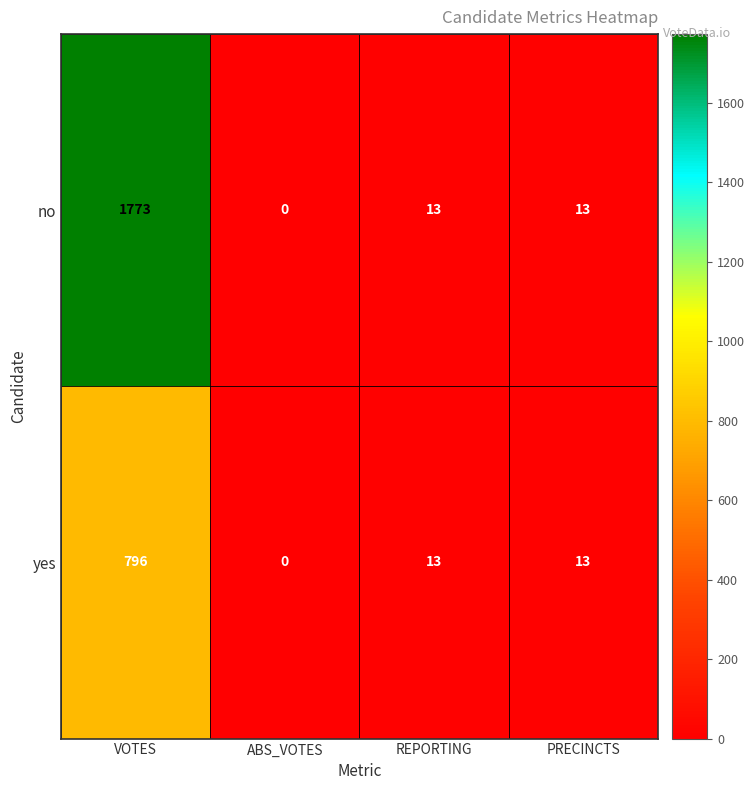

What is the difference between the second highest and minimum values in the no series?

13